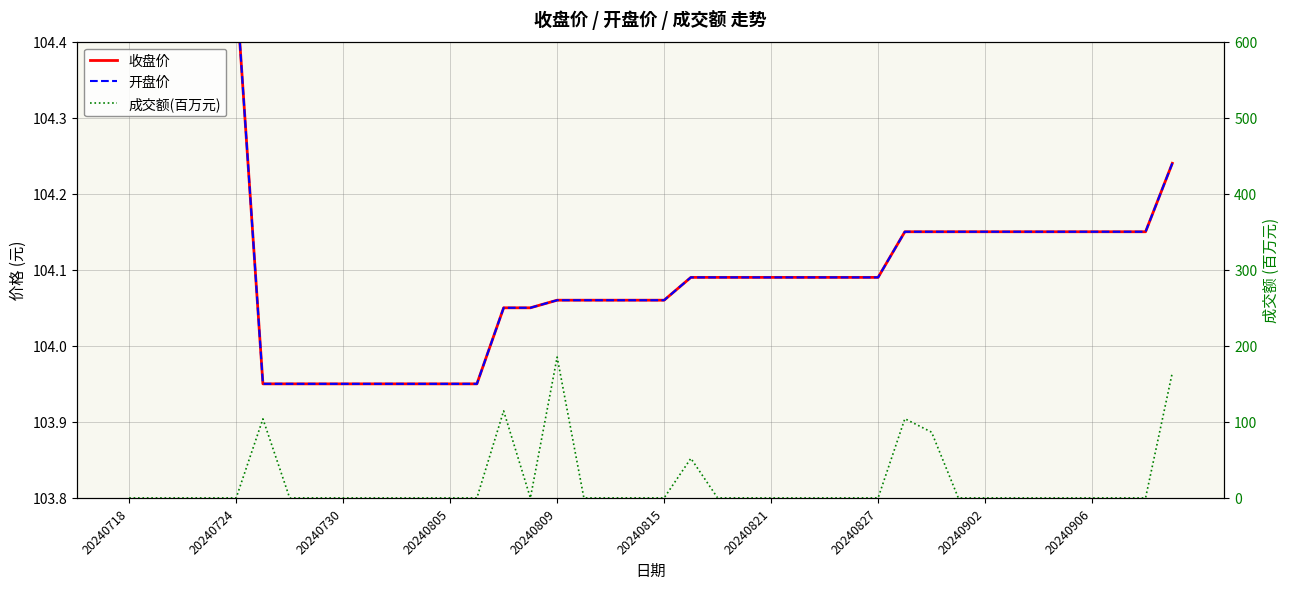

Is it true that 成交额(百万元) equals 141.8 at 30?

False